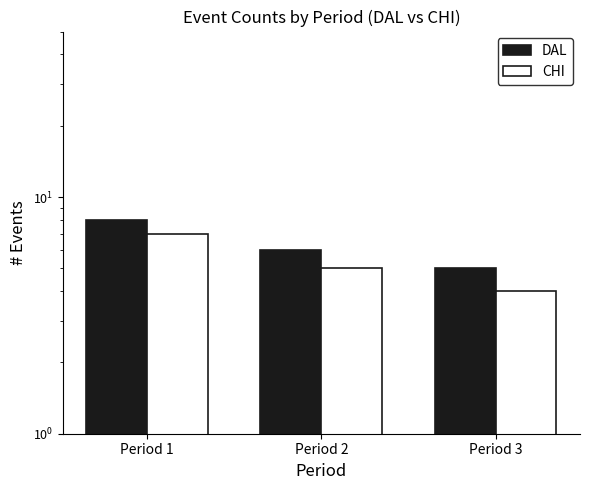

Between Period 1 and Period 2, which series saw the biggest shift?

DAL